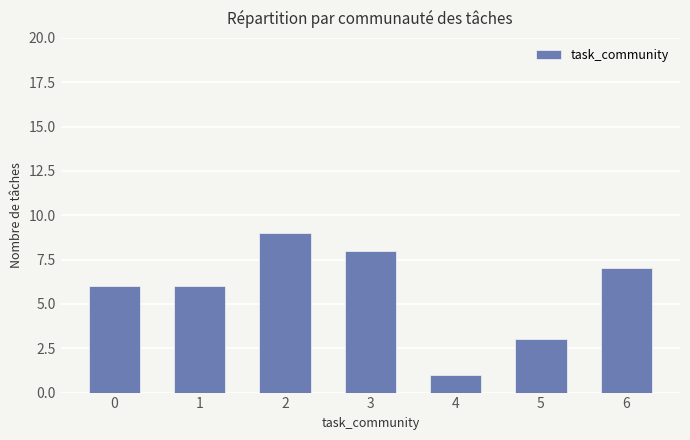

How many values are between 3 and 8?

5